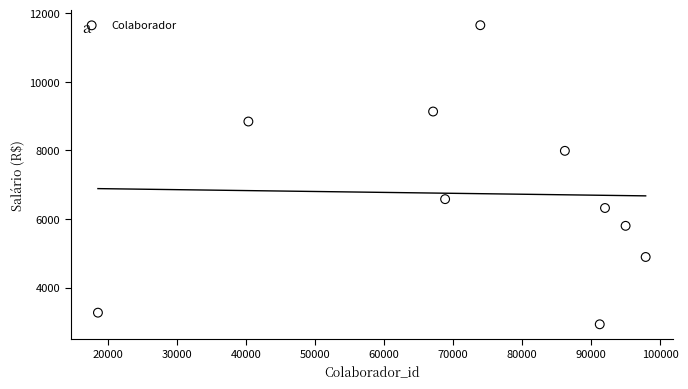

What is the range of Y values (max minus min)?

8720.9